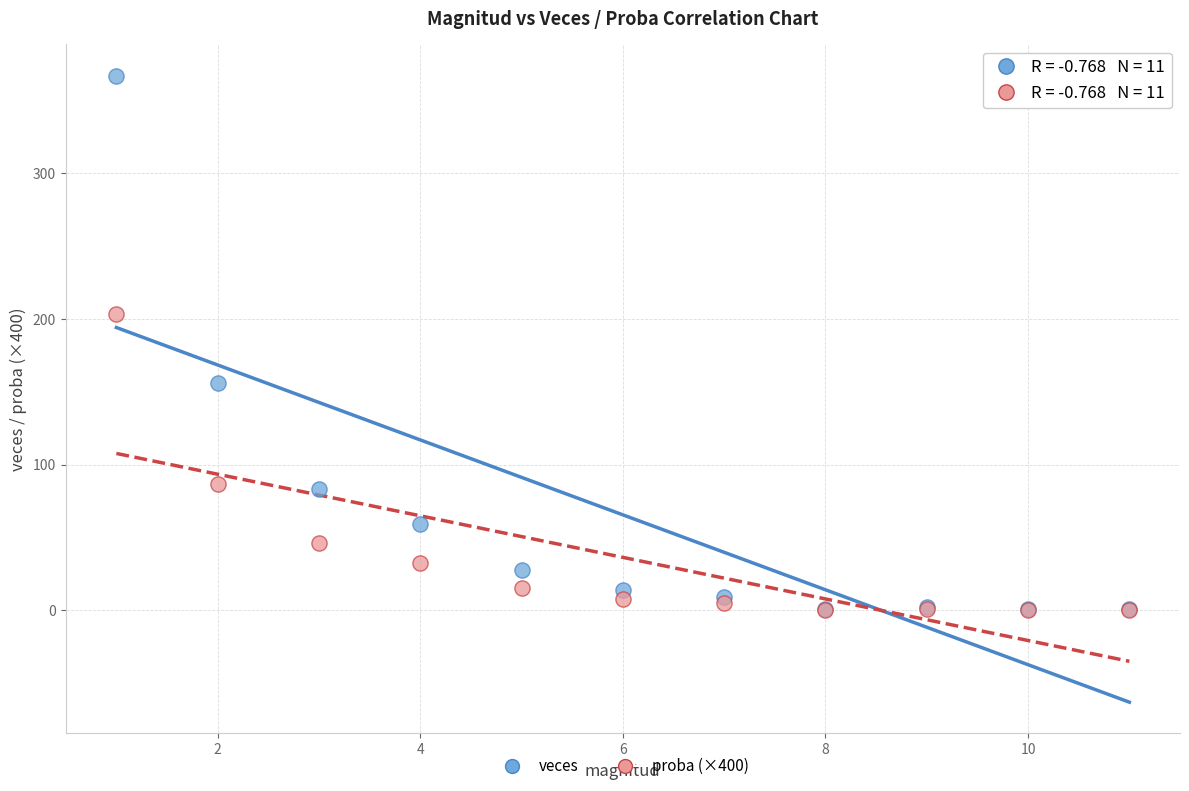

Which series has the widest spread of Y values?

veces